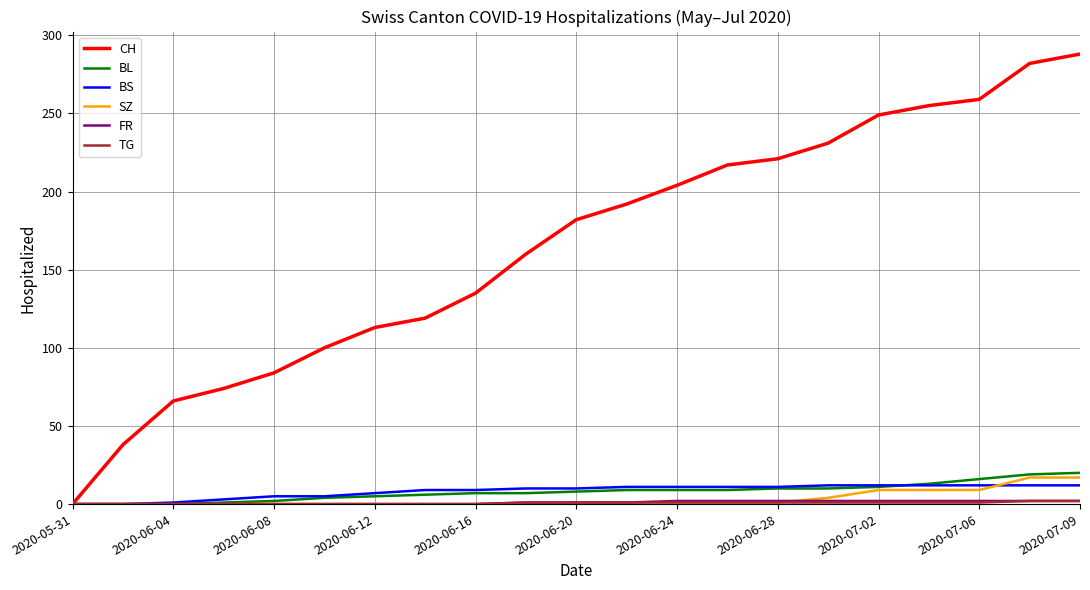

What is the maximum value shown in the chart?

288